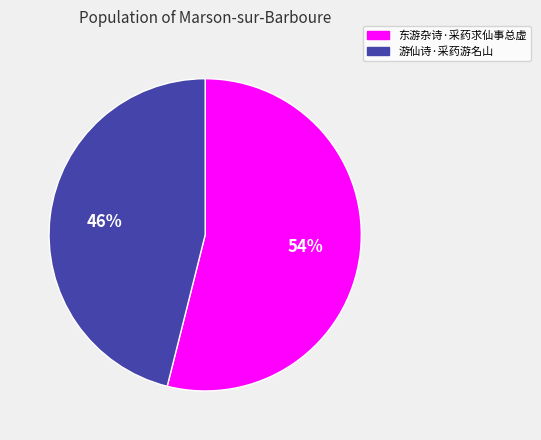

Do 东游杂诗·采药求仙事总虚 and 游仙诗·采药游名山 together represent more than half of the pie?

Yes